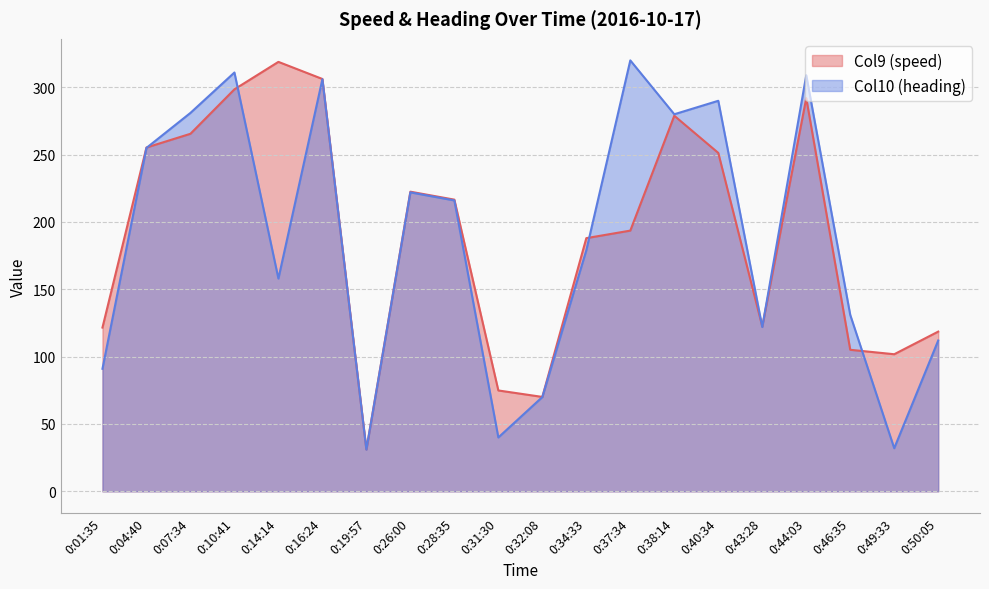

Where is the first local minimum for Col10 (heading)?

0:14:14